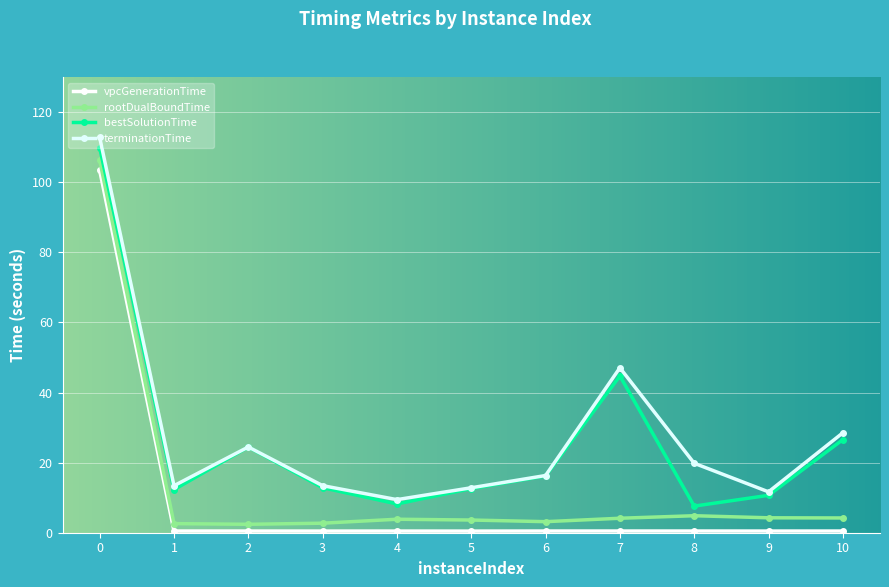

Reading left to right, what are all the values shown in this chart?

vpcGenerationTime: 0=103.3	1=0.5	2=0.5	3=0.5	4=0.5	5=0.5	6=0.5	7=0.5	8=0.5	9=0.5	10=0.5
rootDualBoundTime: 0=106.3	1=2.6	2=2.4	3=2.7	4=3.8	5=3.6	6=3.2	7=4.1	8=4.8	9=4.3	10=4.2
bestSolutionTime: 0=109.8	1=12.3	2=24.4	3=12.8	4=8.2	5=12.6	6=16.2	7=44.7	8=7.6	9=10.7	10=26.6
terminationTime: 0=112.8	1=13.4	2=24.5	3=13.4	4=9.4	5=12.8	6=16.3	7=47.1	8=19.8	9=11.7	10=28.5